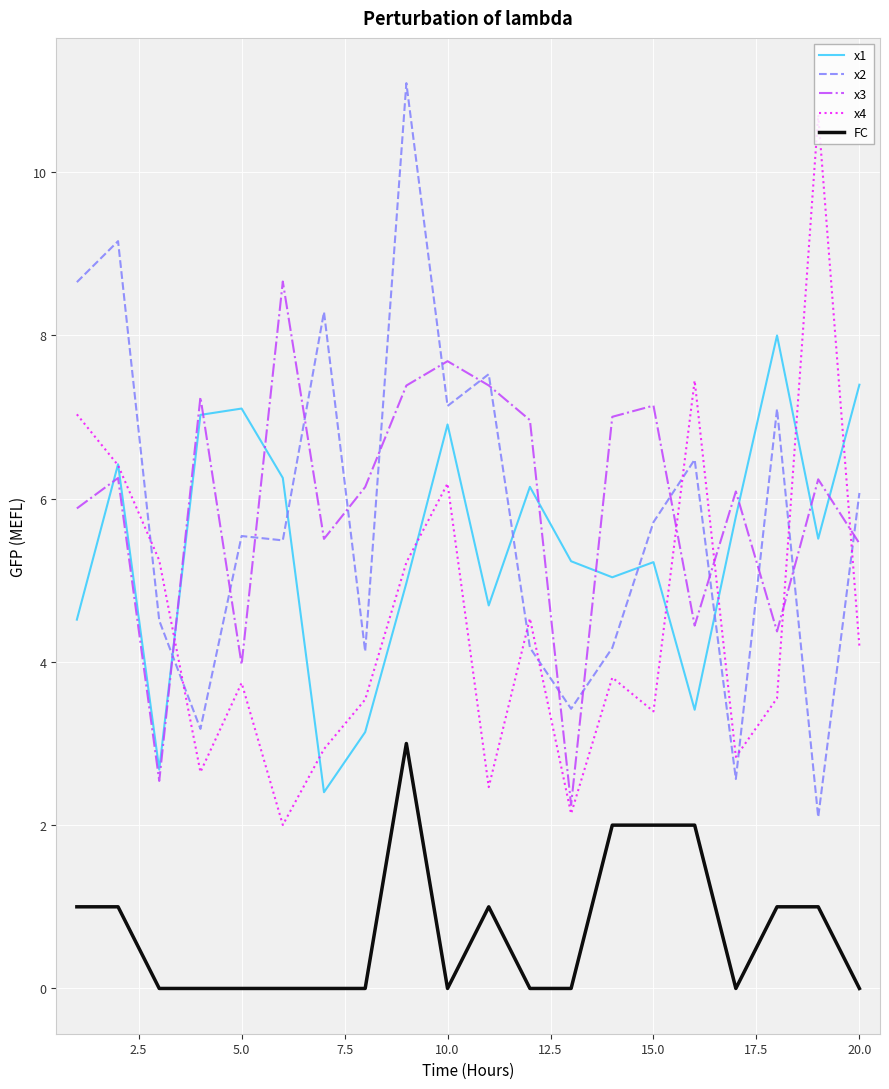

Which series ends up on top after the final intersection of x1 and x2?

x1